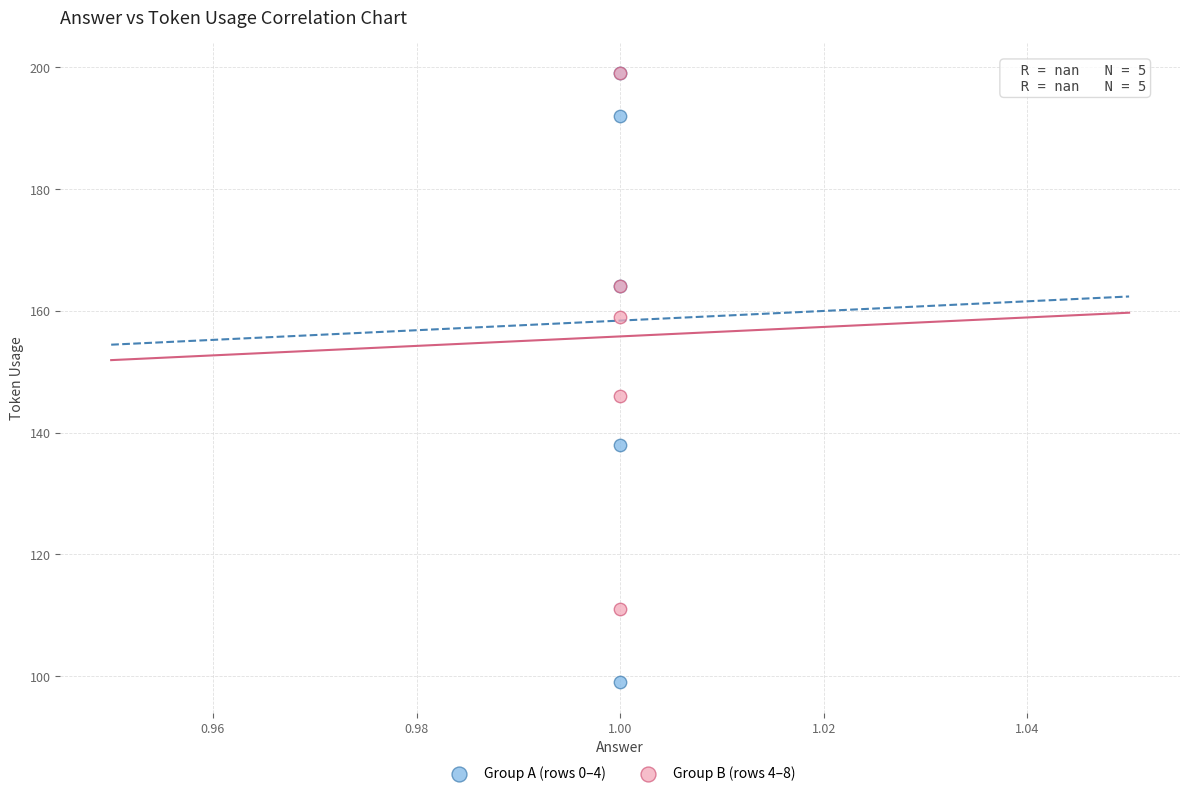

Across all series, what Y value is closest to 149?

146